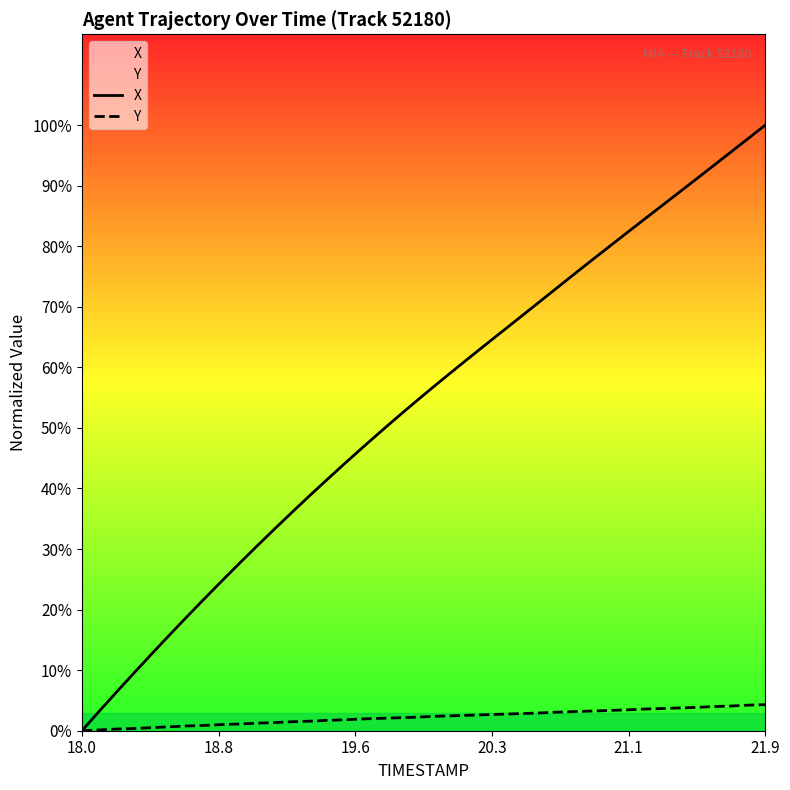

What is the value of the Y point at the 31st from the left?

0.7